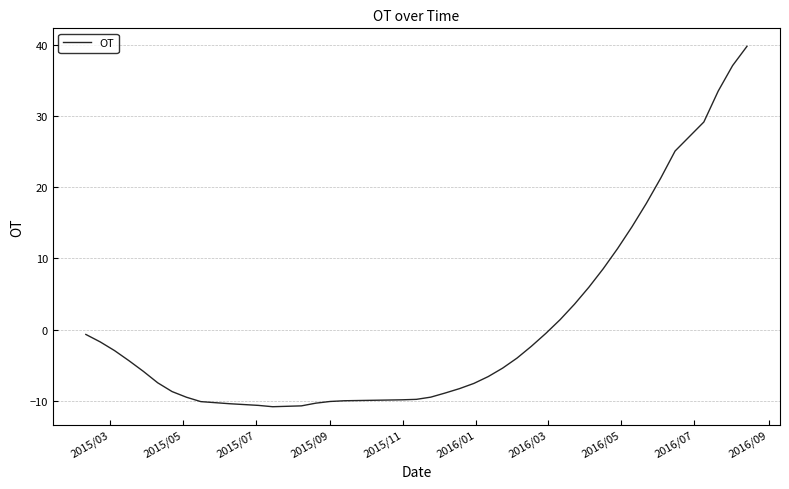

What is the smallest value displayed?

-10.8